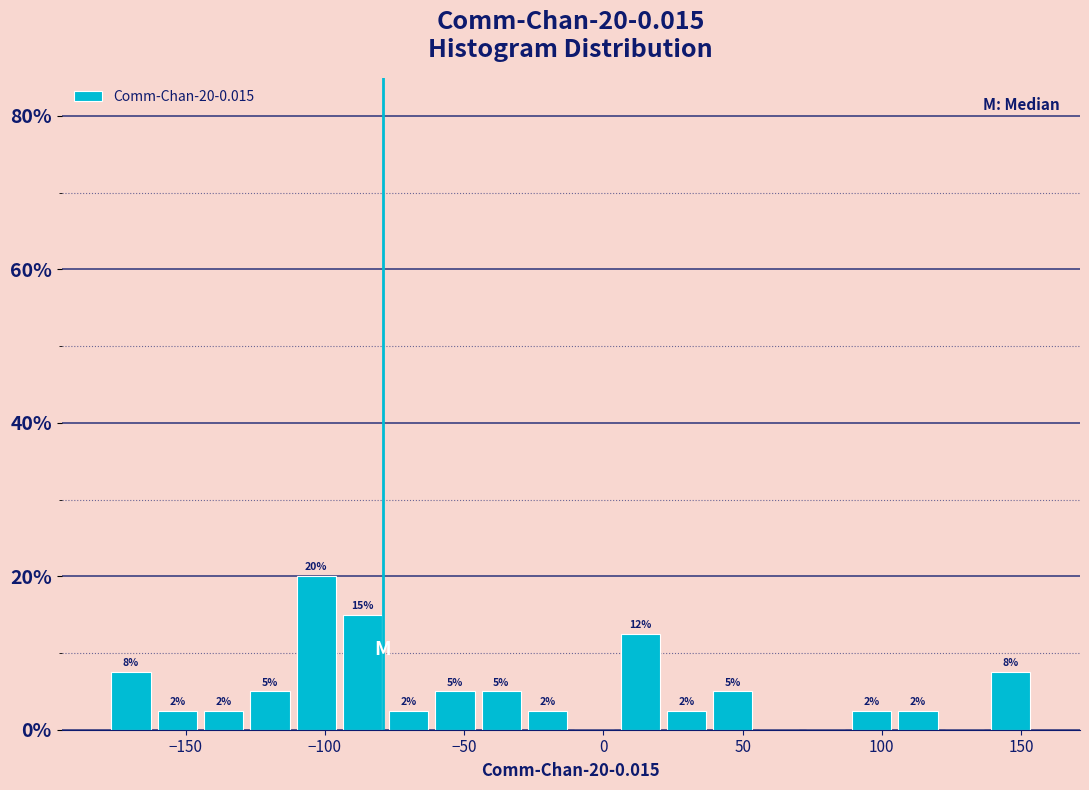

Read against the x-axis, roughly where is the centre of the tallest bar?

-105